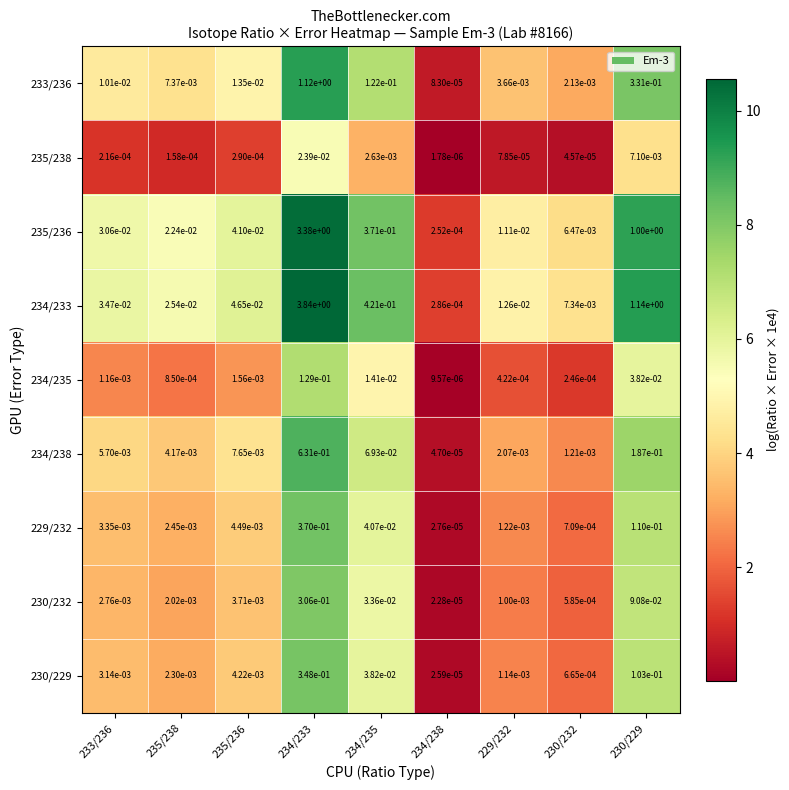

How many series are shown in this chart?

9